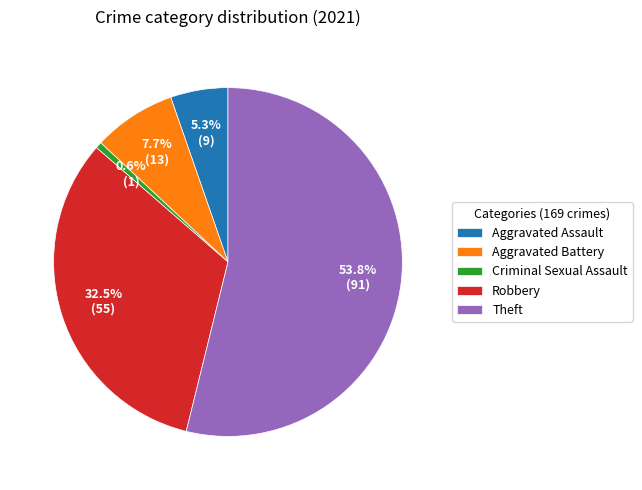

How many segments does this pie chart have?

5